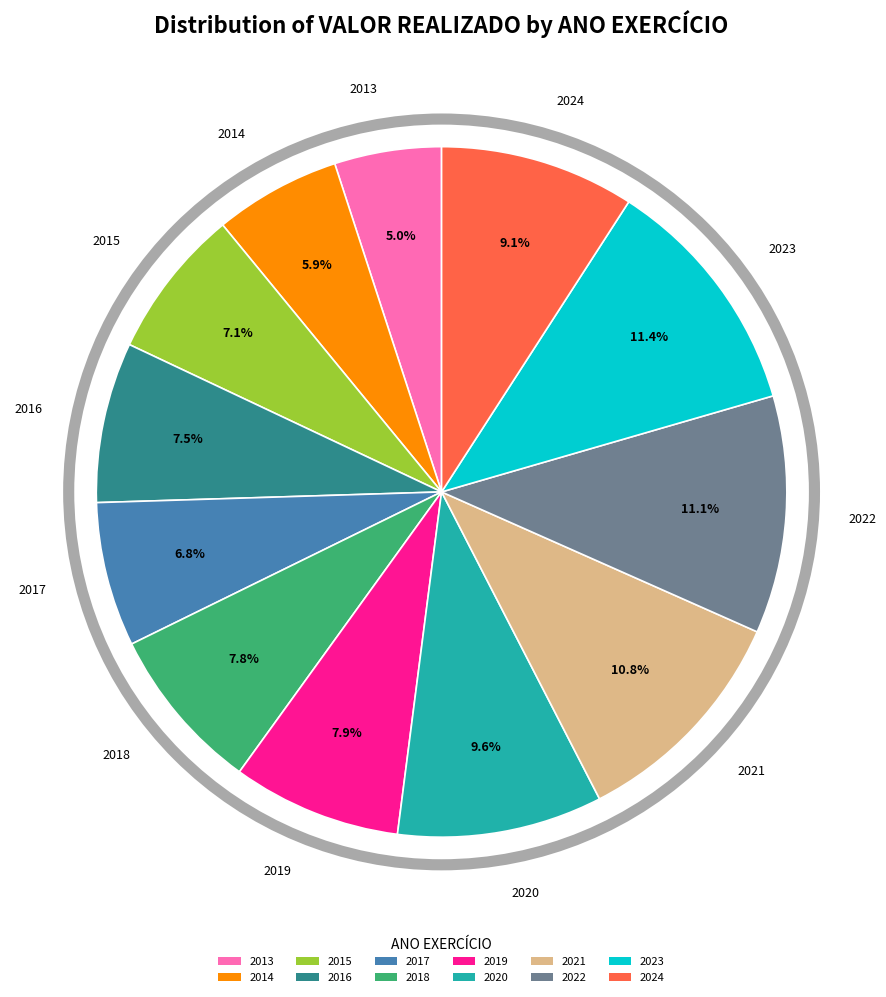

How many slices are in this pie chart?

12